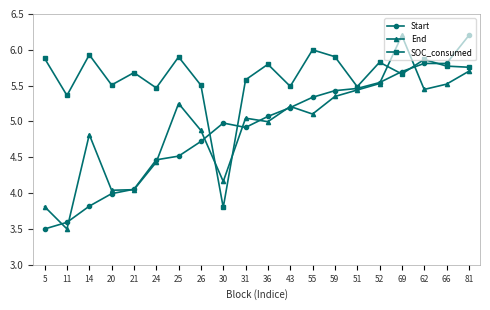

What is the label of the 15th point from the right?

24